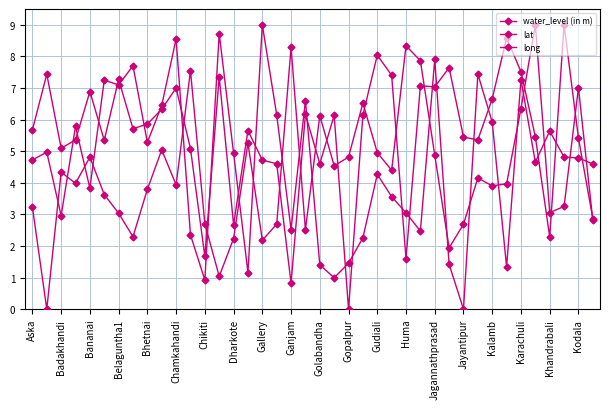

How many lines are shown in the chart?

3